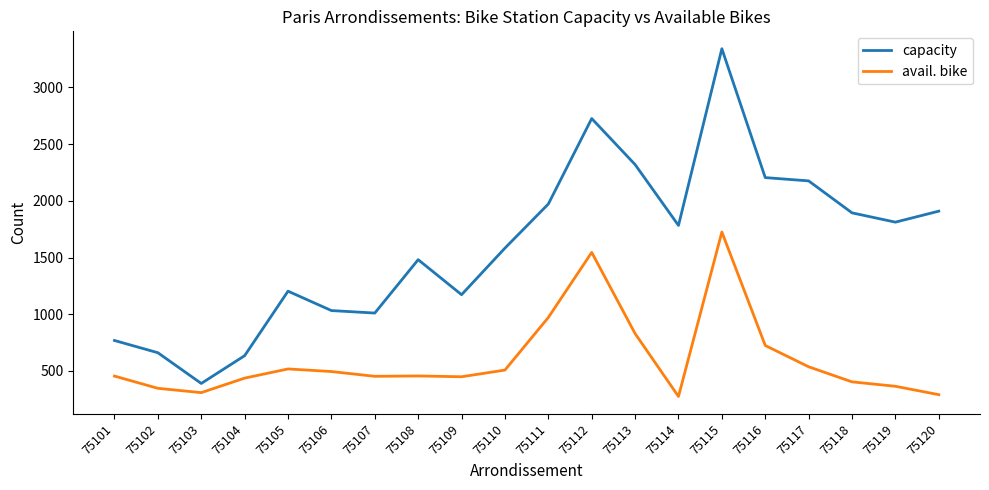

The value of avail. bike at 75112 is 1545. True or false?

True